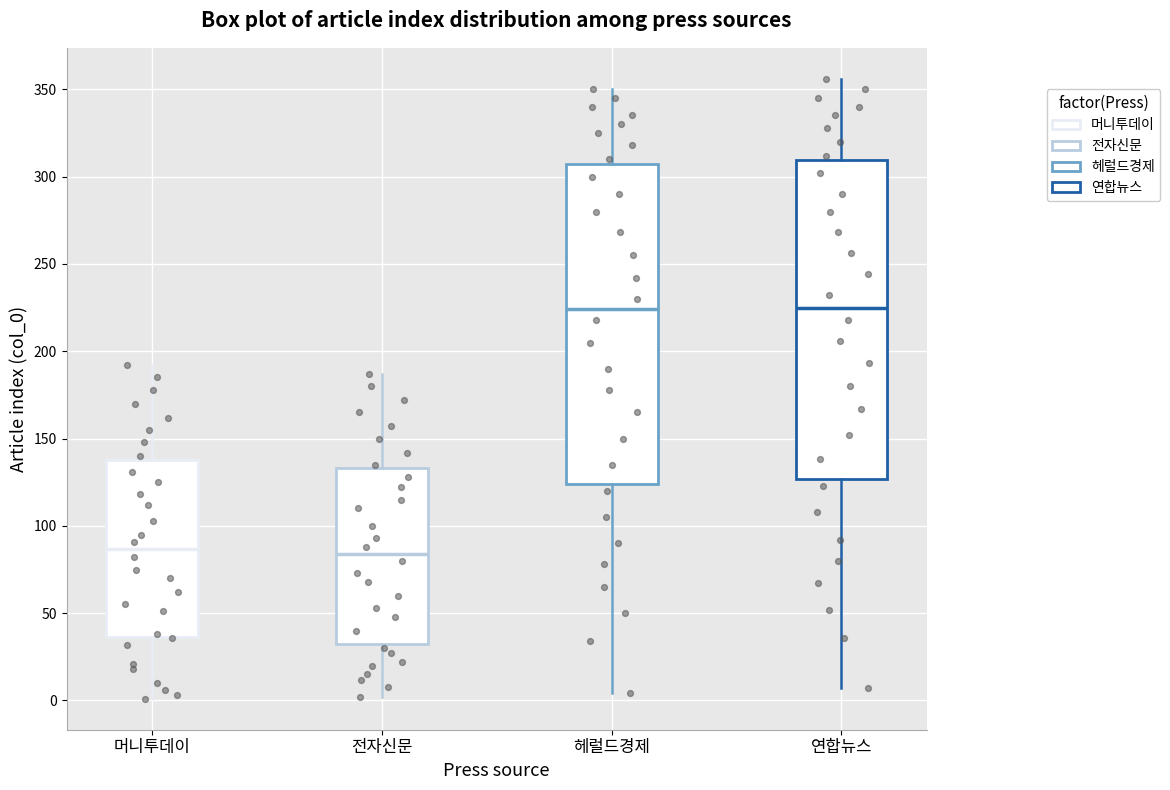

Reading left to right, transcribe this box plot: for each box, give where its median line is, the range the box spans, and where its two whiskers end, as read against the y-axis. The values are not printed on the chart, so give them approximately, as read against the axis.

머니투데이: median 85, box 35 to 140, whiskers 0 to 190
전자신문: median 85, box 35 to 135, whiskers 0 to 185
헤럴드경제: median 225, box 125 to 310, whiskers 5 to 350
연합뉴스: median 225, box 125 to 310, whiskers 5 to 355